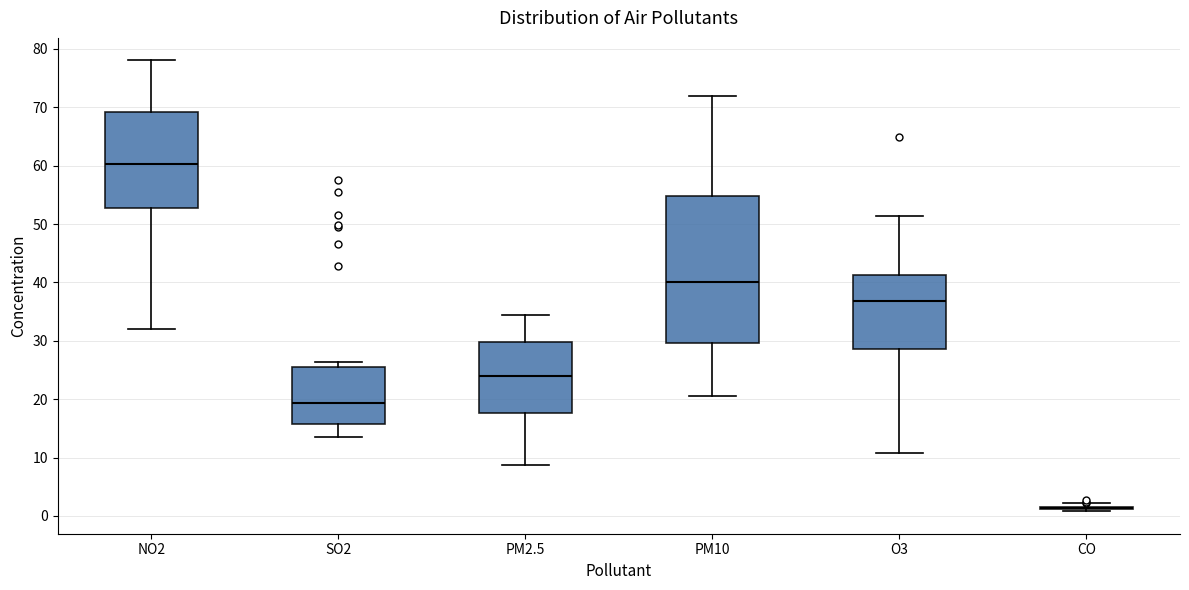

Reading left to right, read every box against the y-axis: the position of its median line, the range the box covers, and the ends of its whiskers. The values are not printed on the chart, so give them approximately, as read against the axis.

NO2: median 60, box 53 to 69, whiskers 32 to 78
SO2: median 19, box 16 to 26, whiskers 14 to 26 (just above the box's upper edge)
PM2.5: median 24, box 18 to 30, whiskers 9 to 34
PM10: median 40, box 30 to 55, whiskers 21 to 72
O3: median 37, box 29 to 41, whiskers 11 to 51
CO: box collapsed to a line at 1, whiskers 1 to 2